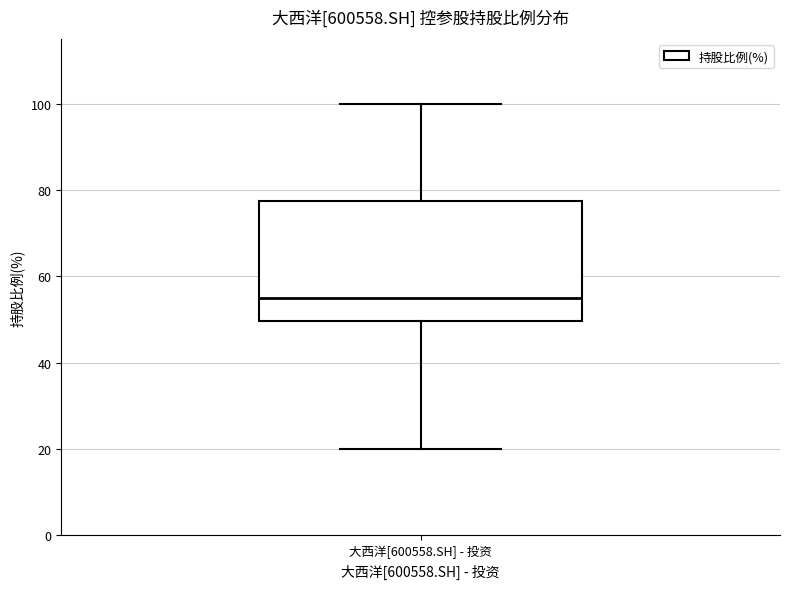

Where does the upper whisker of the box for 大西洋[600558.SH] - 投资 end on the y-axis? The values are not printed on the chart, so give them approximately, as read against the axis.

100